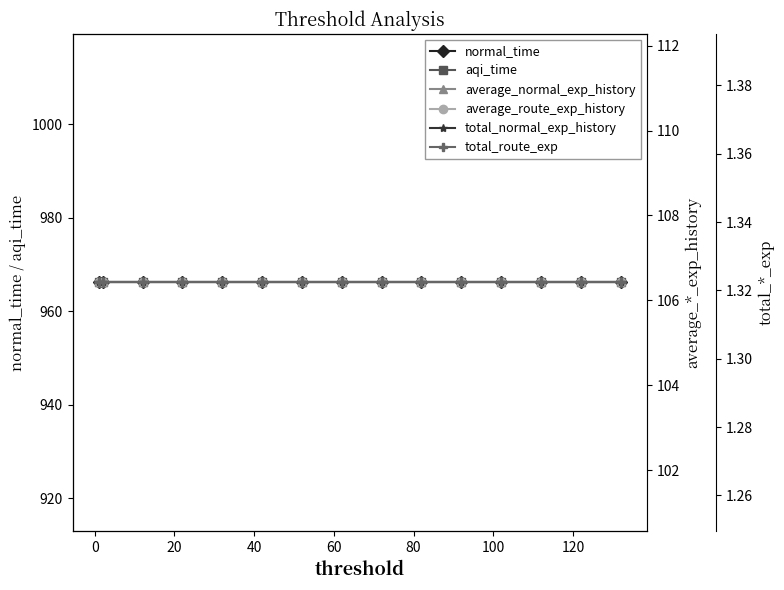

True or false: total_route_exp and total_normal_exp_history intersect in this chart.

False